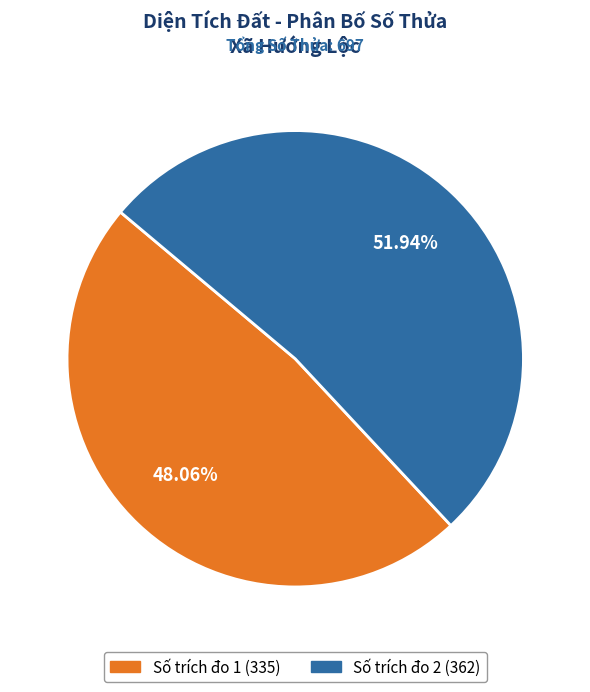

Between Số trích đo 2 and Số trích đo 1, which is larger?

Số trích đo 2